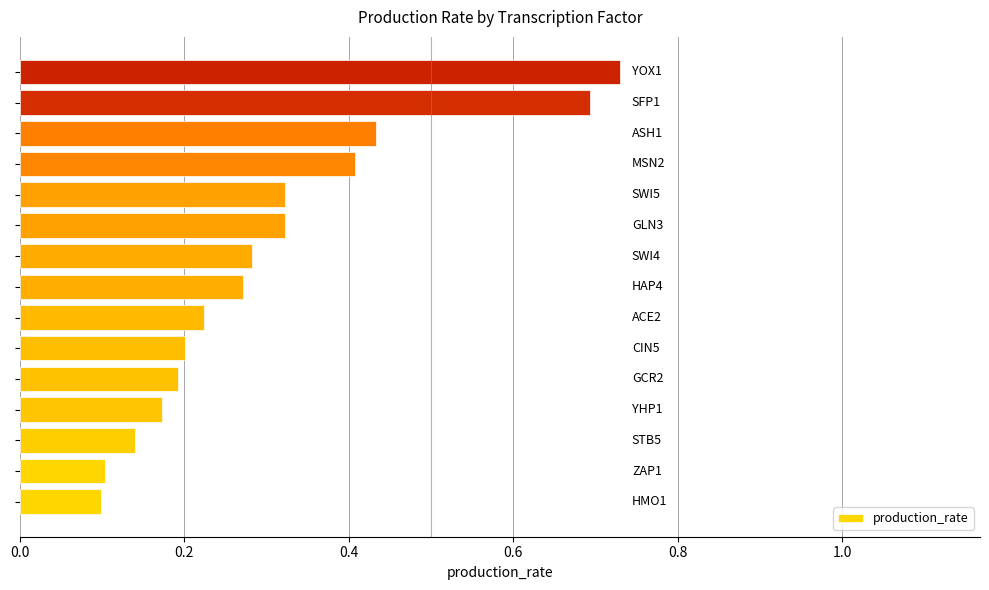

Count the values in the range 0 to 1.

15